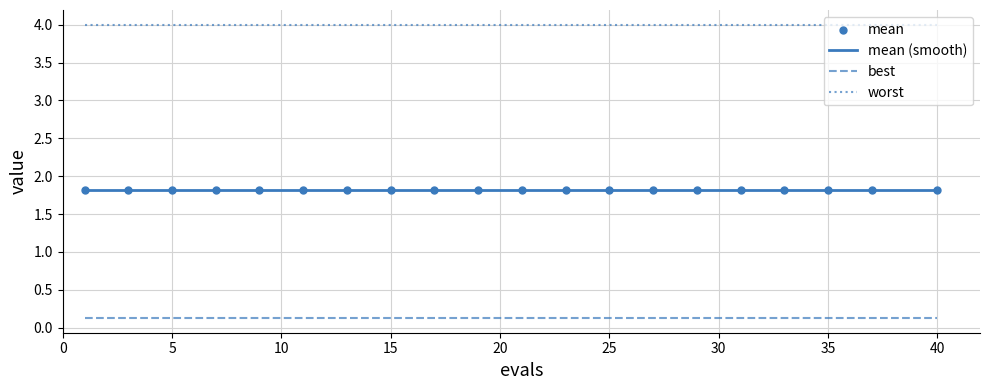

True or false: worst and best intersect in this chart.

False